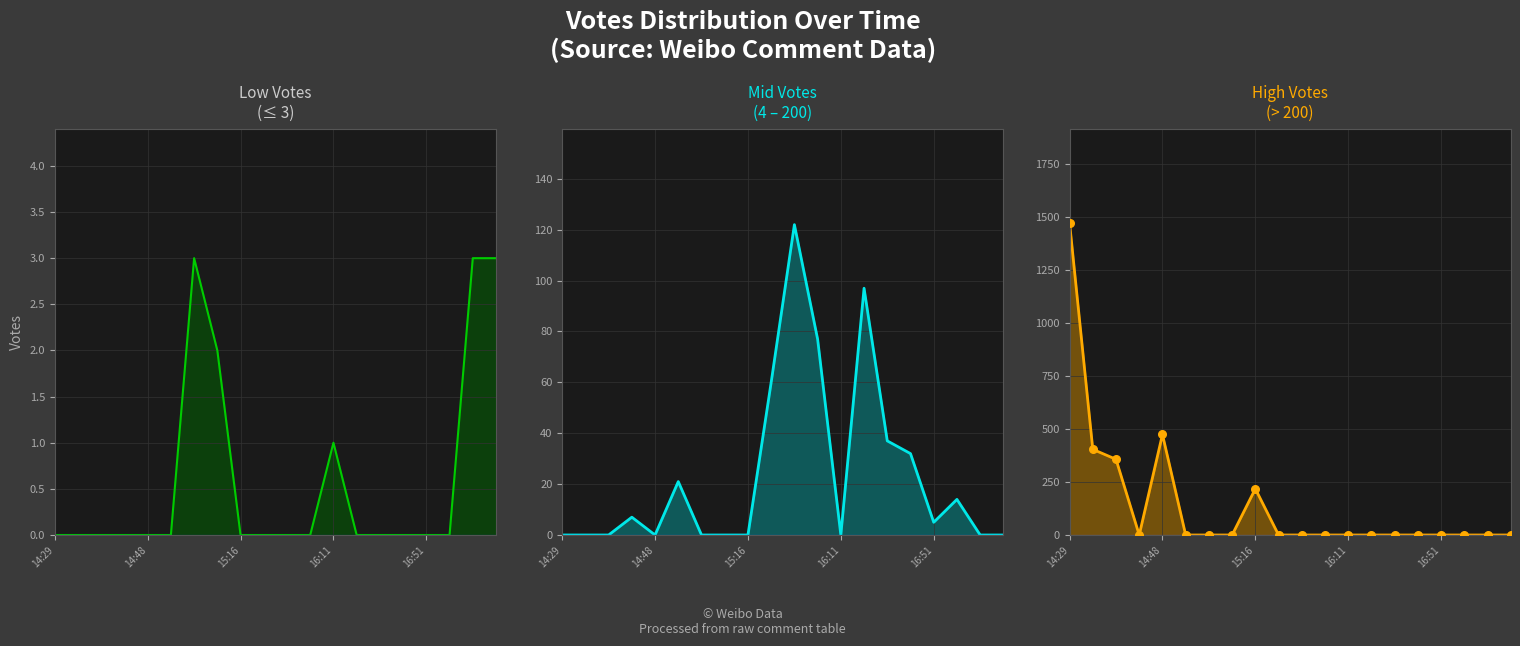

Which series reaches the minimum Y coordinate?

Low Votes (≤3)